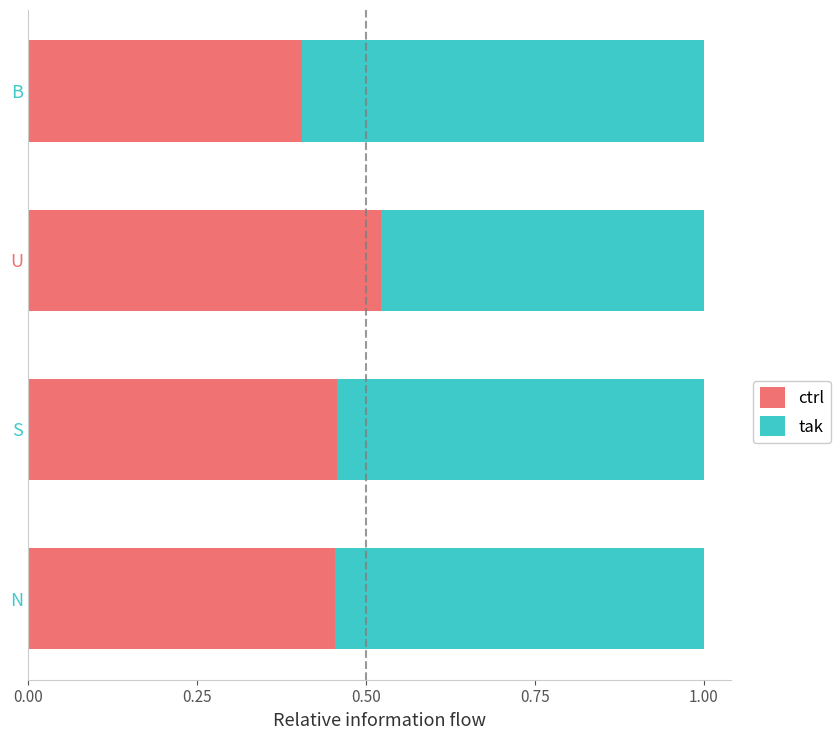

Count the ctrl values in the range 0 to 1.

4